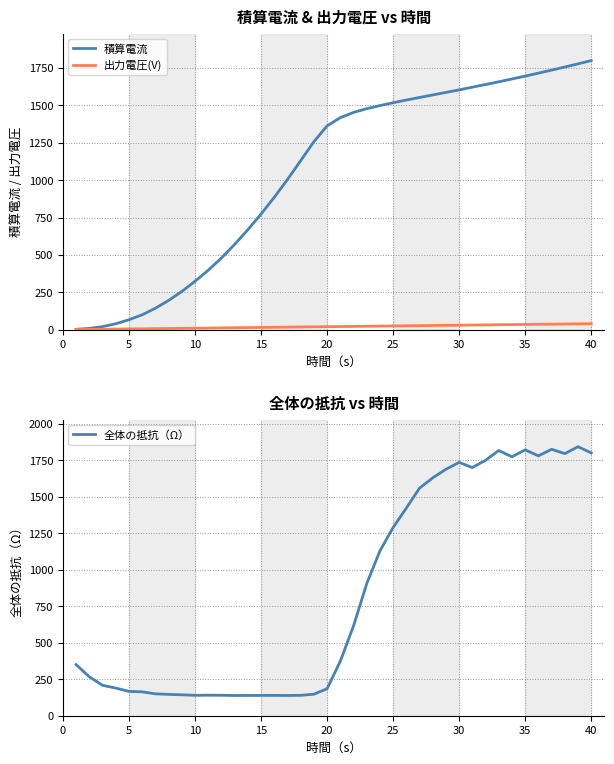

What is the highest value of the 積算電流 series?

1800.0